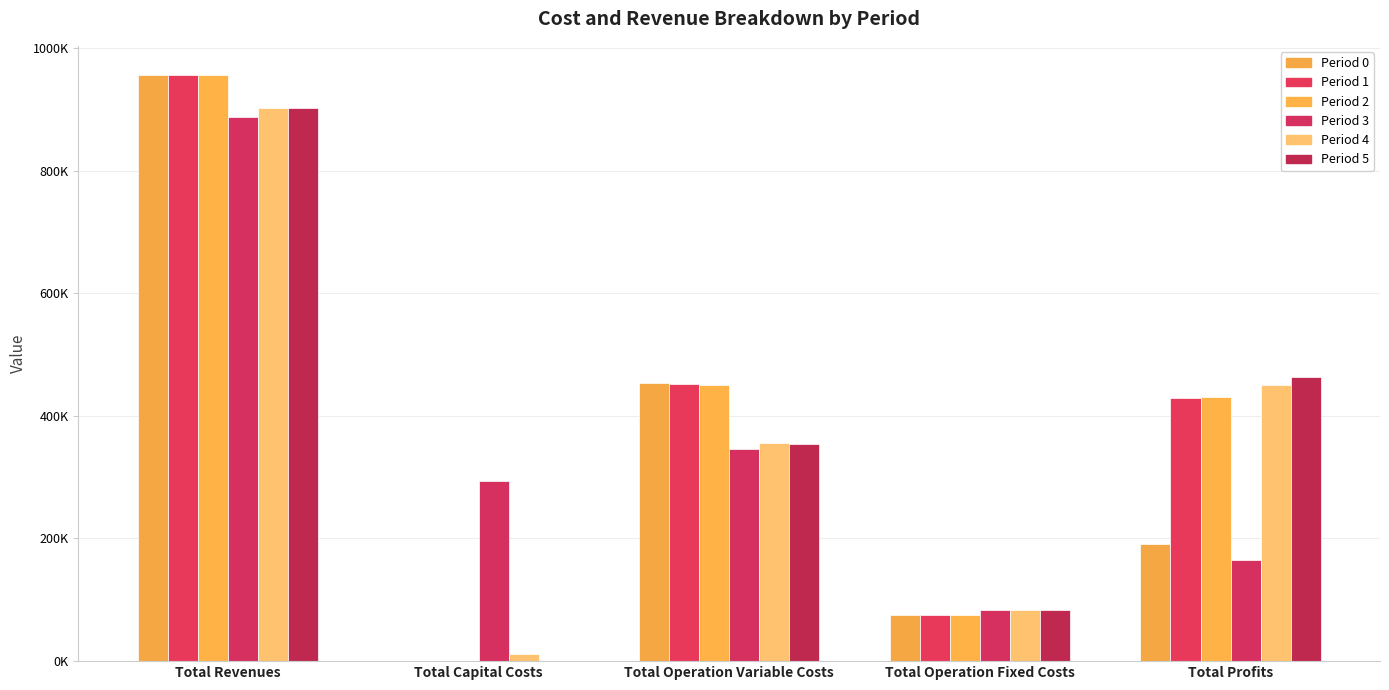

Are the bars grouped side by side (vs. stacked)?

Yes